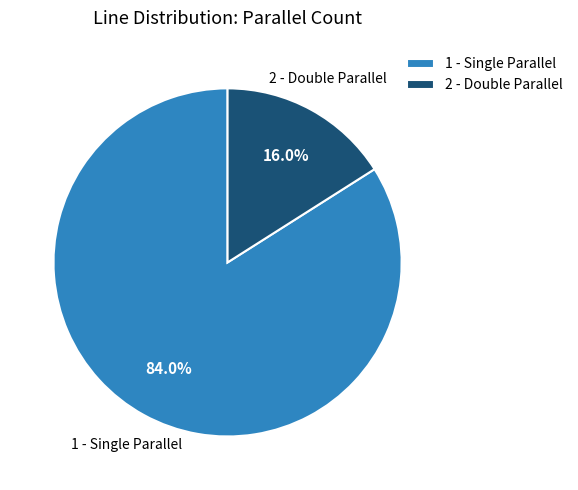

How many segments does this pie chart have?

2